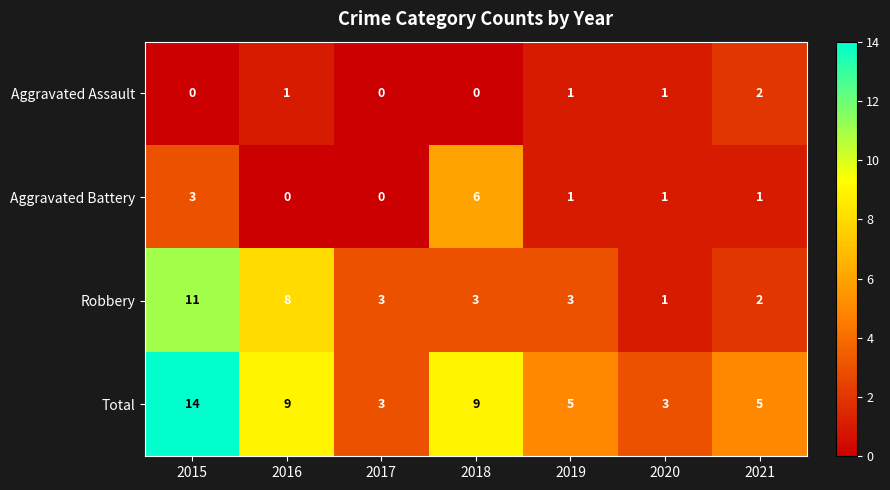

List the series in order of their peak value, lowest first.

Aggravated Assault, Aggravated Battery, Robbery, Total